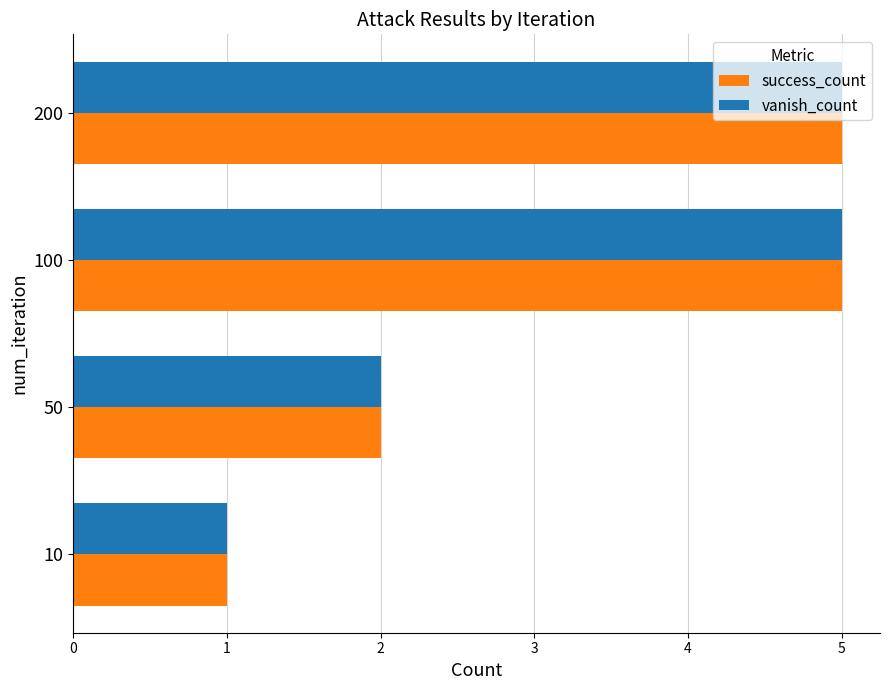

At which label does vanish_count reach its minimum?

10